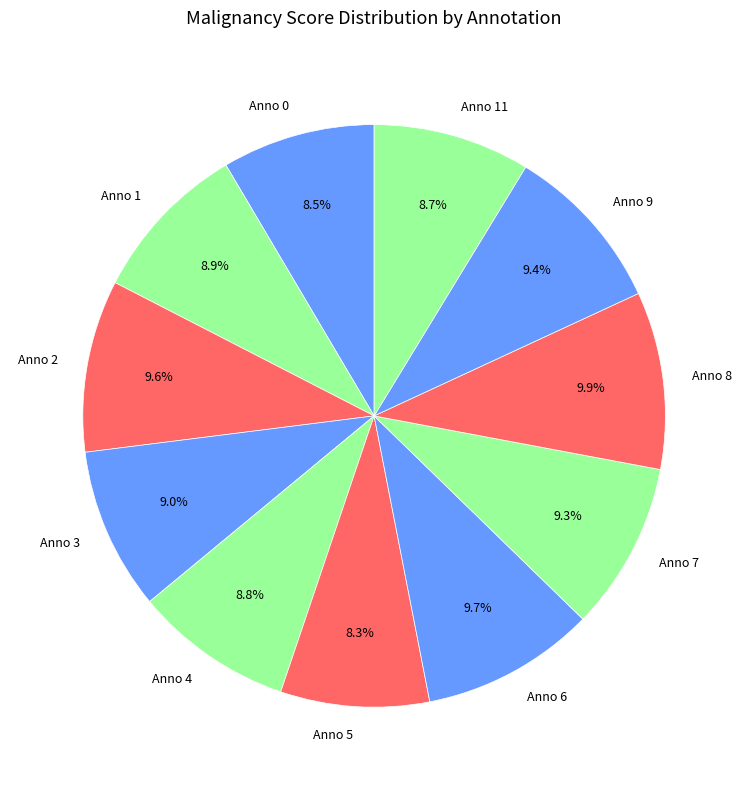

The Anno 5 slice represents 20% of the pie. True or false?

False